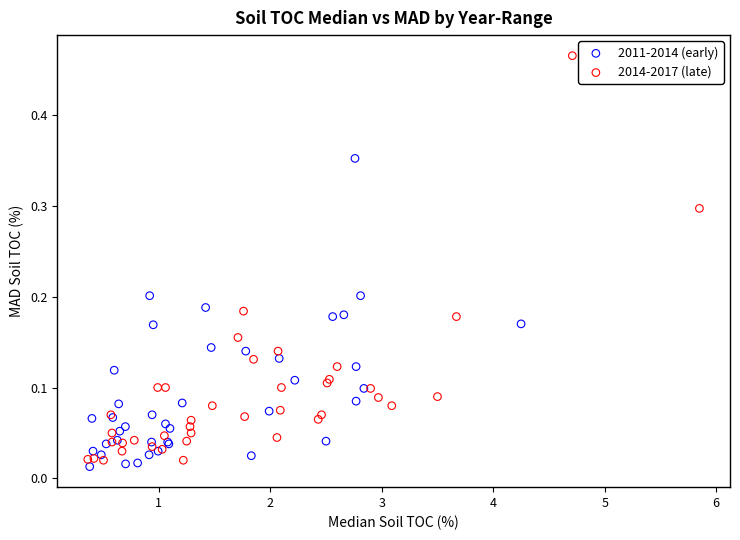

Which series reaches the maximum Y coordinate?

2014-2017 (late)